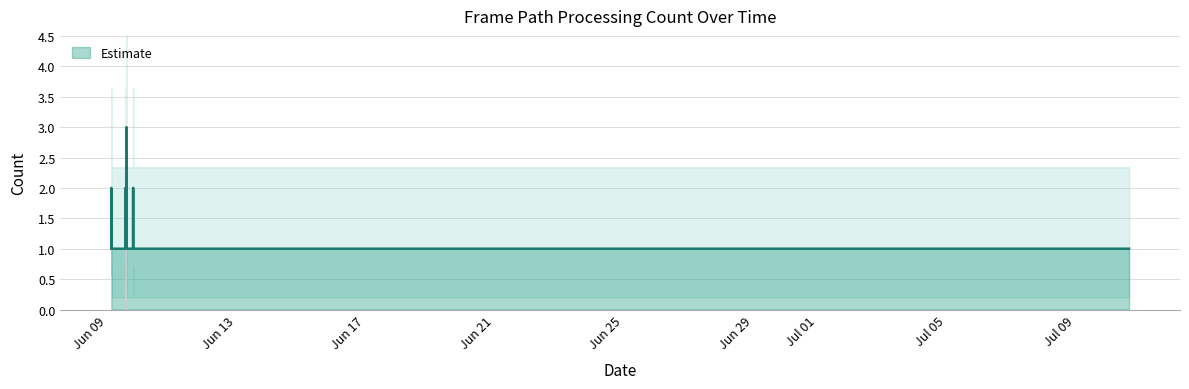

Approximately how many times larger is the value at 2019-06-09 02:48:00 compared to 2019-06-09 13:55:00?

0.5